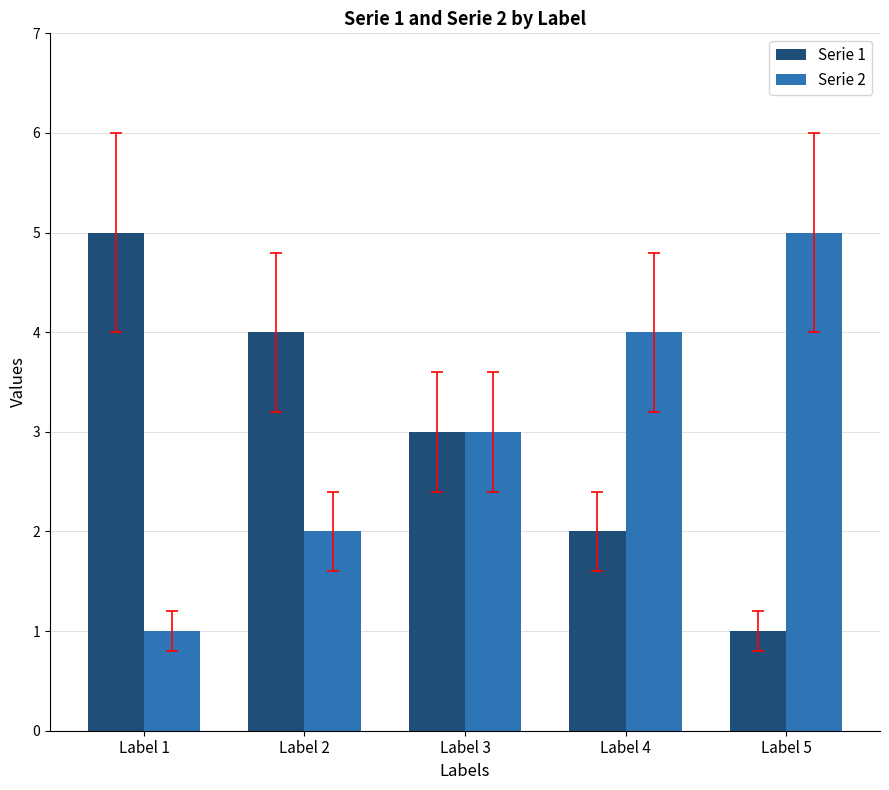

What is the sum of all Serie 1 values?

15